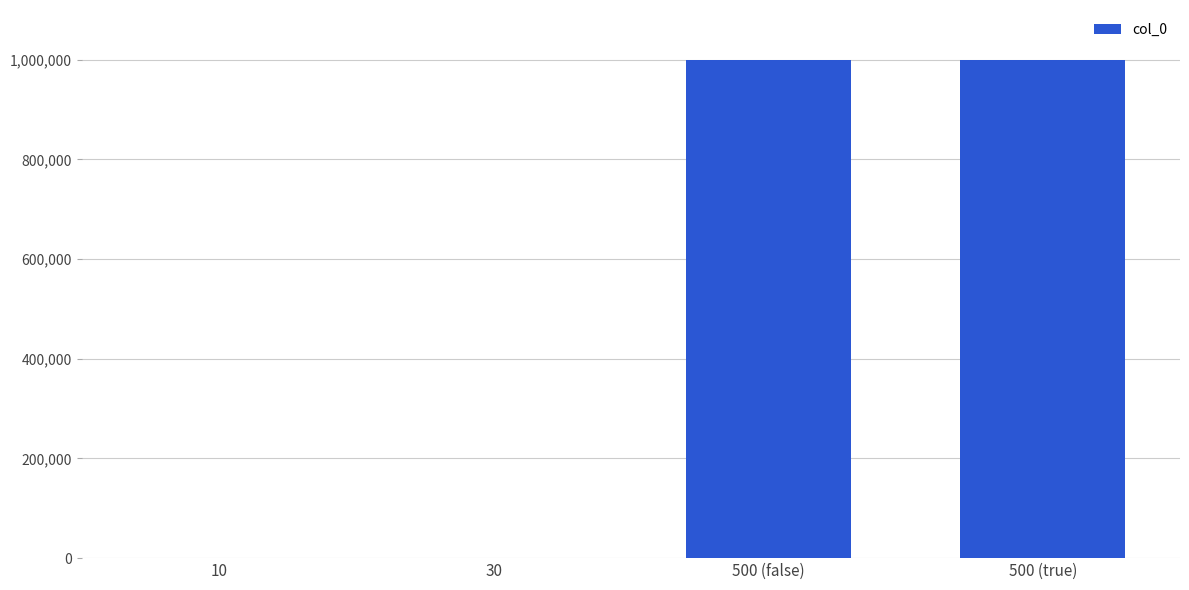

What is the sum of all values?

2002000